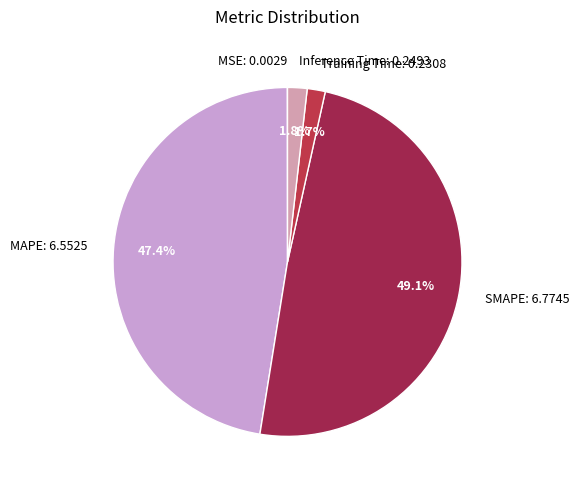

Is there any slice that represents more than half of the pie?

No